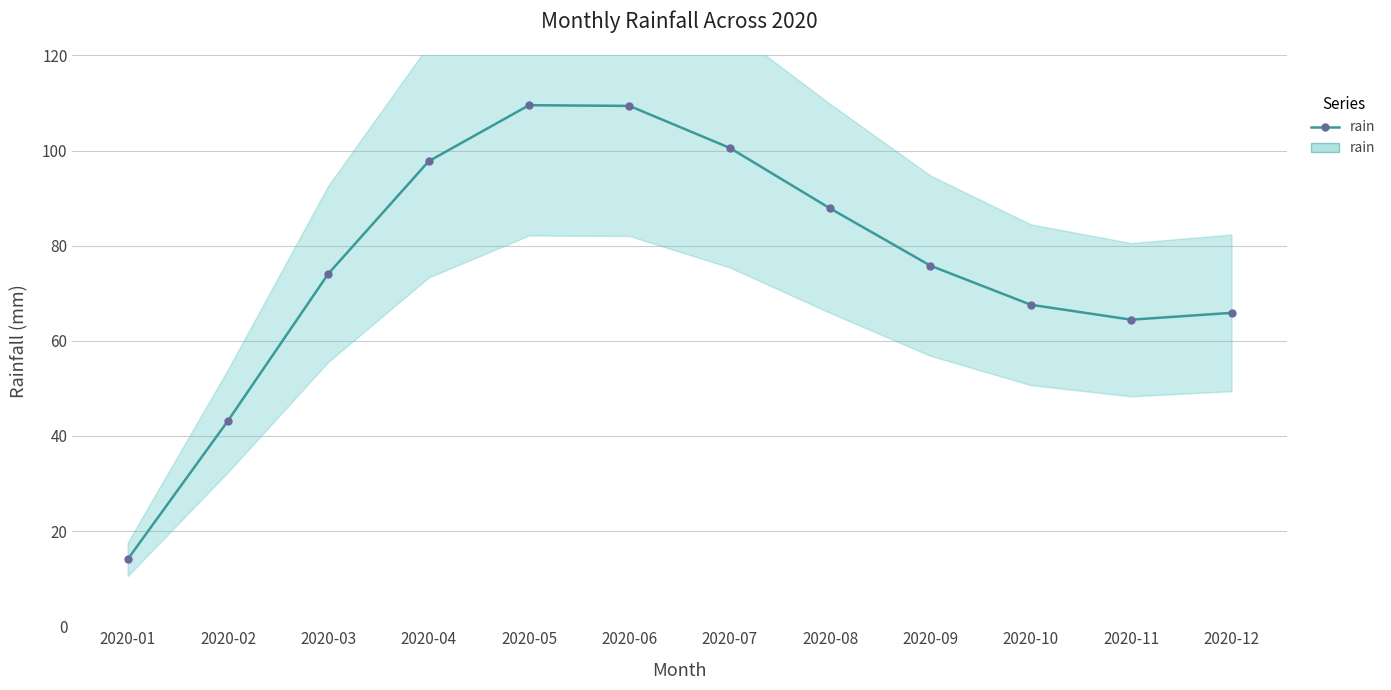

Reading right to left, what are all the values shown in this chart?

2020-12=65.9	2020-11=64.4	2020-10=67.6	2020-09=75.8	2020-08=87.8	2020-07=100.6	2020-06=109.4	2020-05=109.5	2020-04=97.8	2020-03=74.1	2020-02=43.2	2020-01=14.1